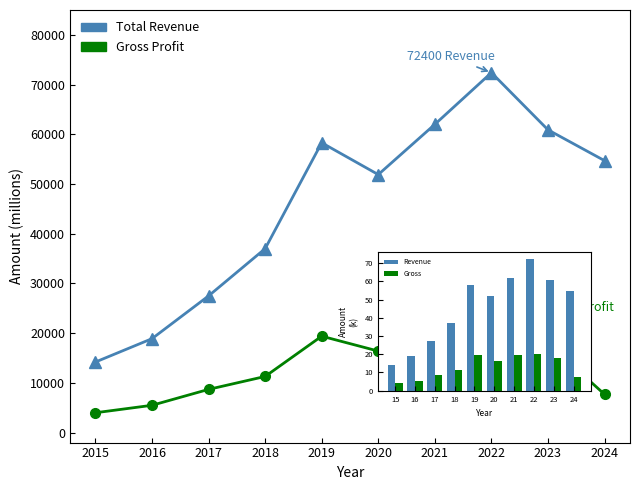

What is the difference between the highest and lowest values at 2022?

52000